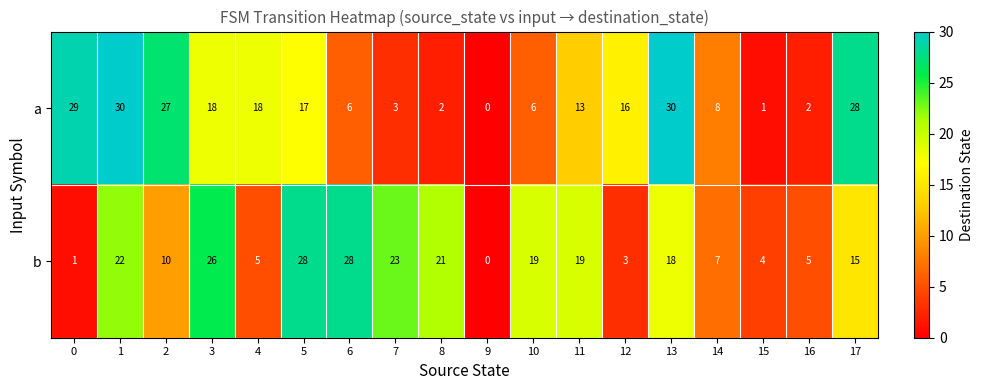

What is the greatest value displayed?

30